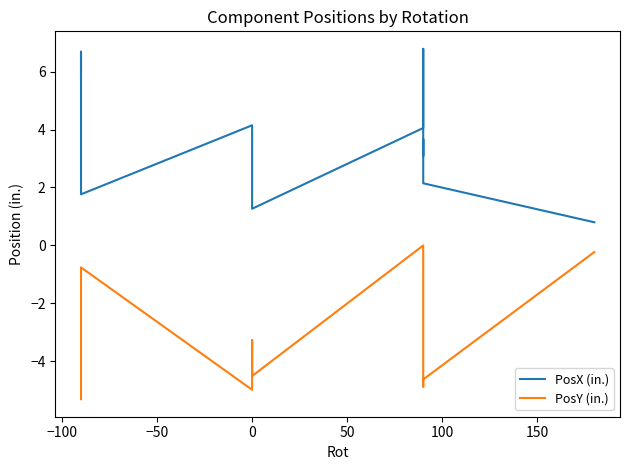

How many data points in PosY (in.) are less than -4?

10